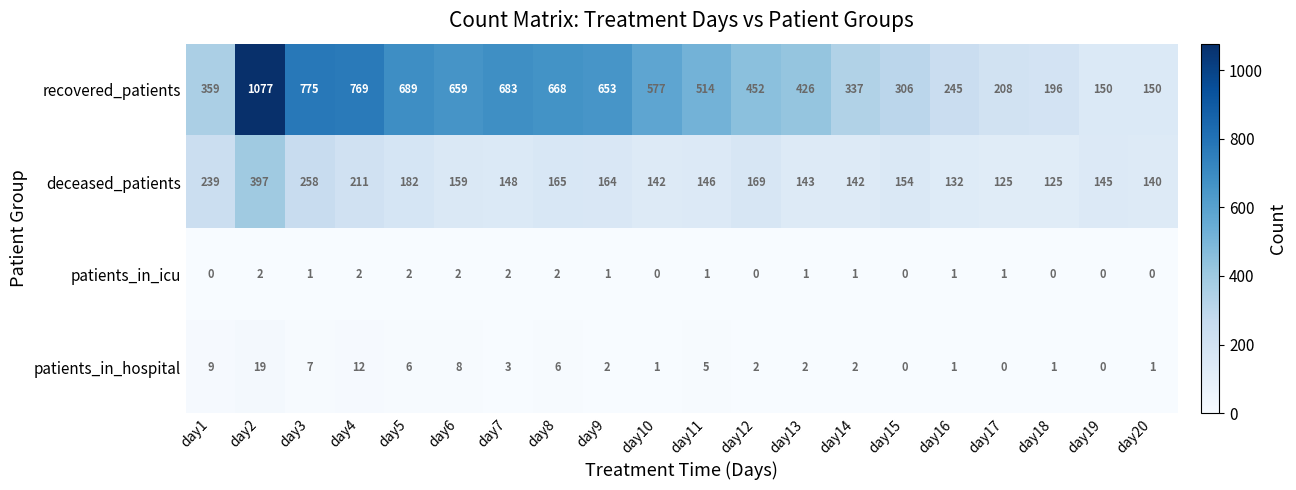

Which label corresponds to the largest value in the chart?

day2